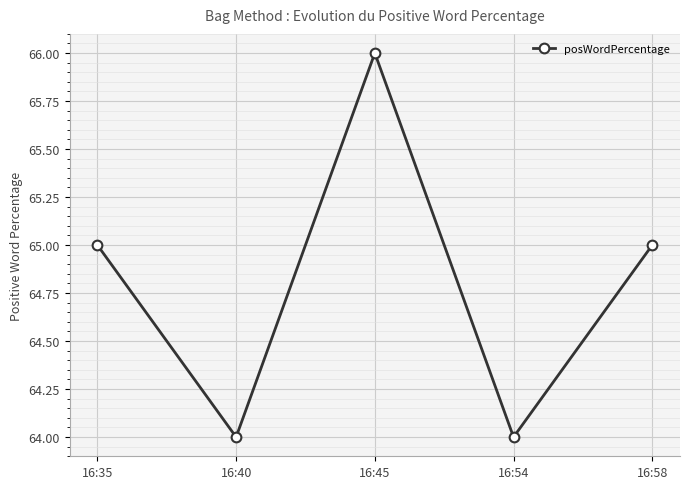

How many interior local valleys (lower than both neighbors) does the data have?

2